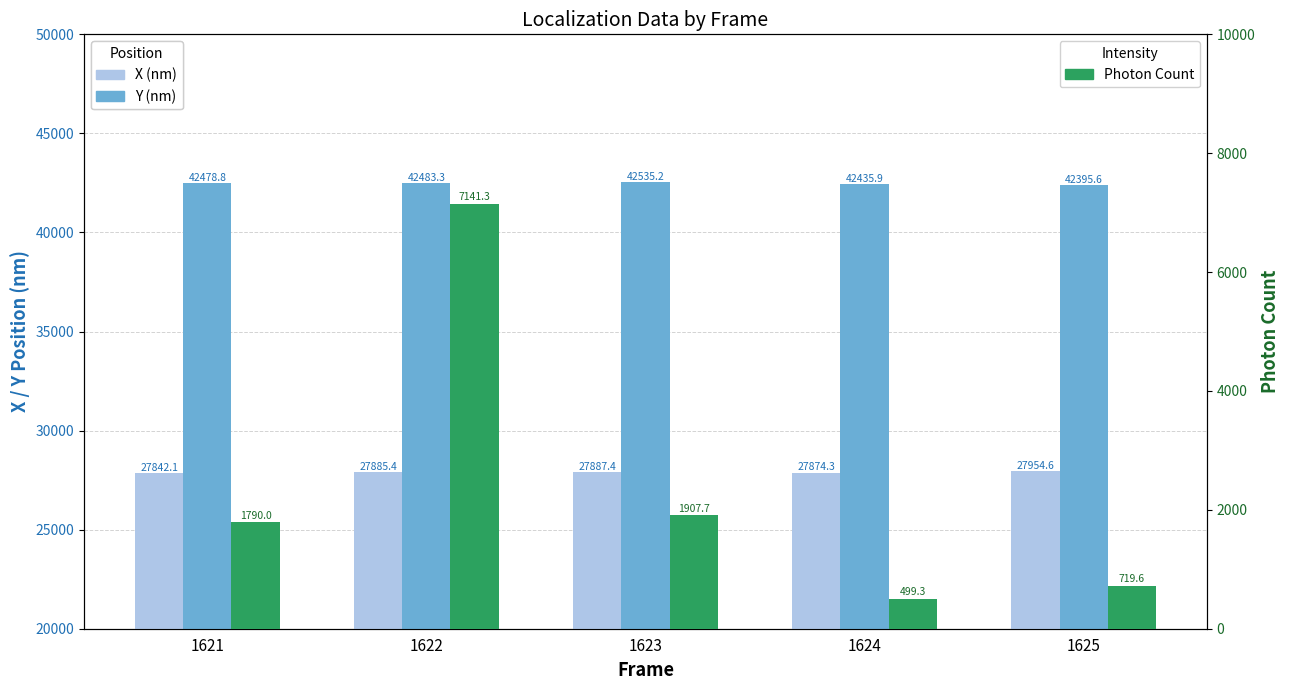

Reading right to left, extract all data points from this chart.

X (nm): 1625=27954.6	1624=27874.3	1623=27887.4	1622=27885.4	1621=27842.1
Y (nm): 1625=42395.6	1624=42435.9	1623=42535.2	1622=42483.3	1621=42478.8
Photon Count: 1625=719.6	1624=499.3	1623=1907.7	1622=7141.3	1621=1790.0